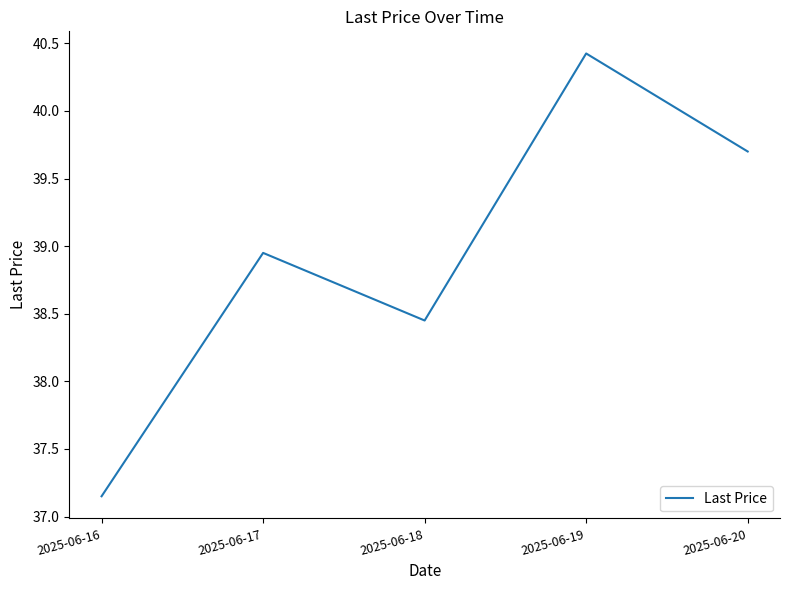

Where does the data first go above 38?

2025-06-17